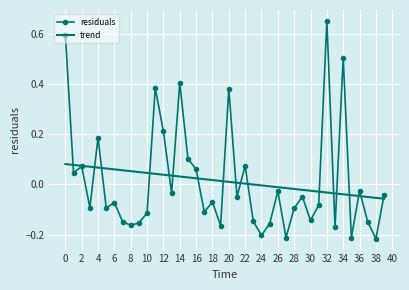

Rank the series by their maximum value, from highest to lowest.

residuals, trend